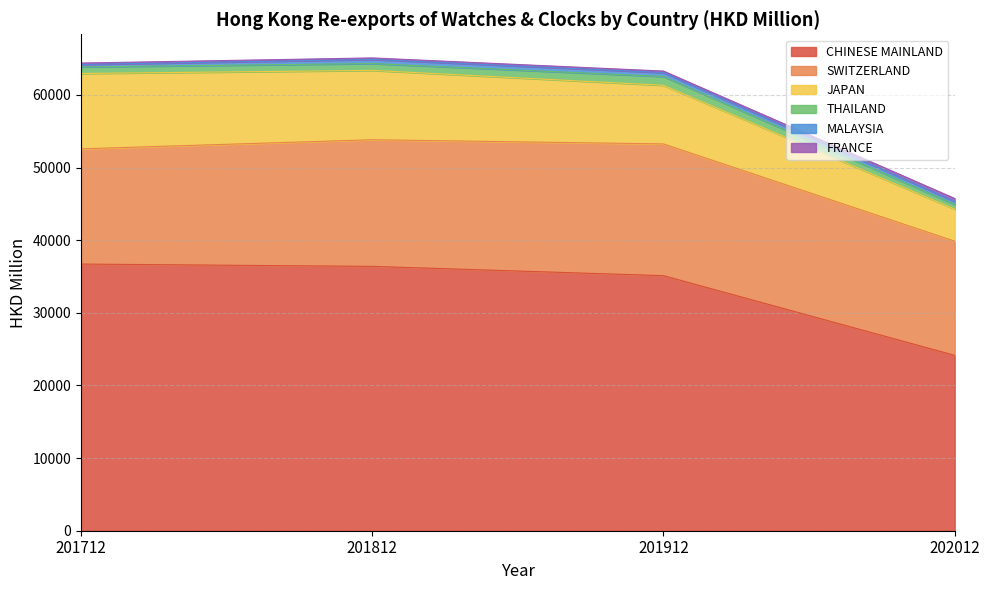

The value of MALAYSIA at 201812 is 566.6. True or false?

True